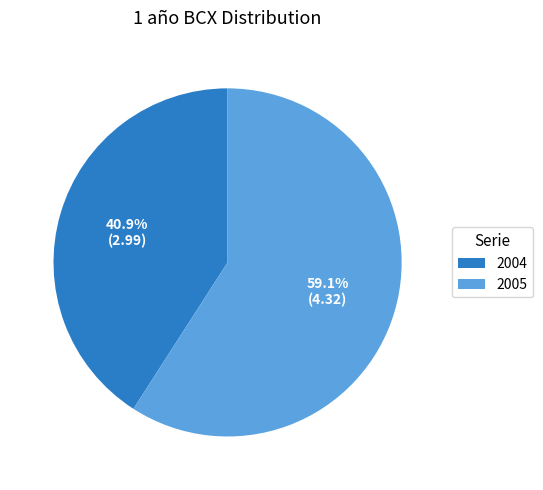

What percentage is the 2005 slice, to the nearest percent?

59%